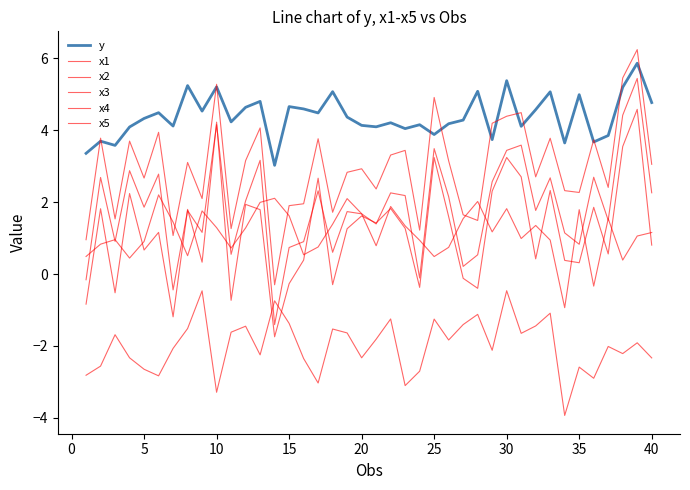

How many categories are shown in the chart?

40